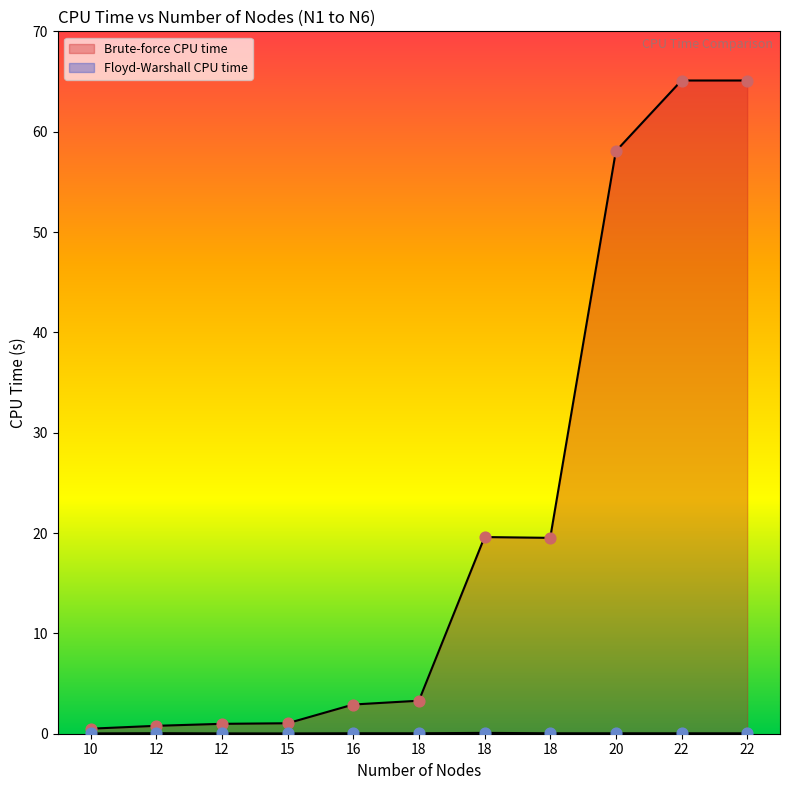

At which category is the sum across all series the highest?

22